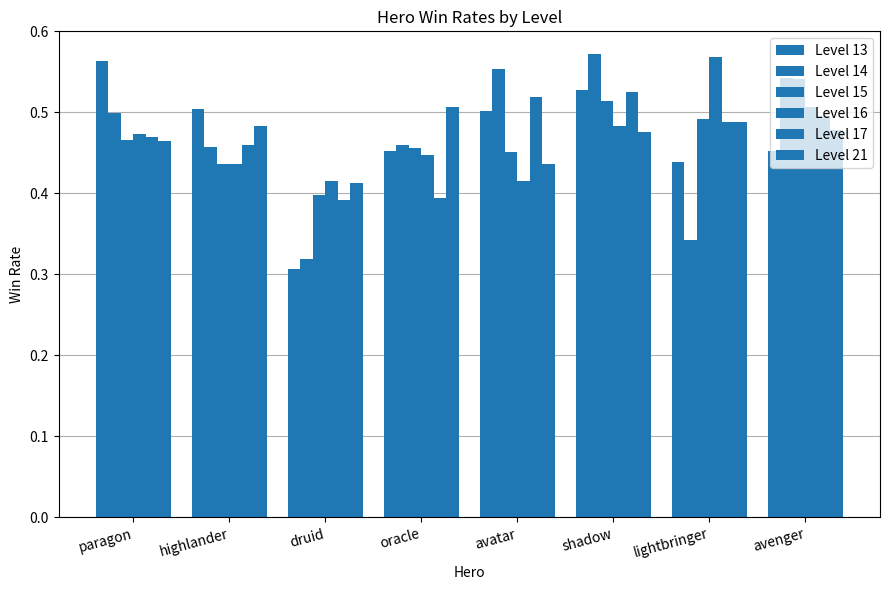

What is the label of the 7th bar from the left?

lightbringer